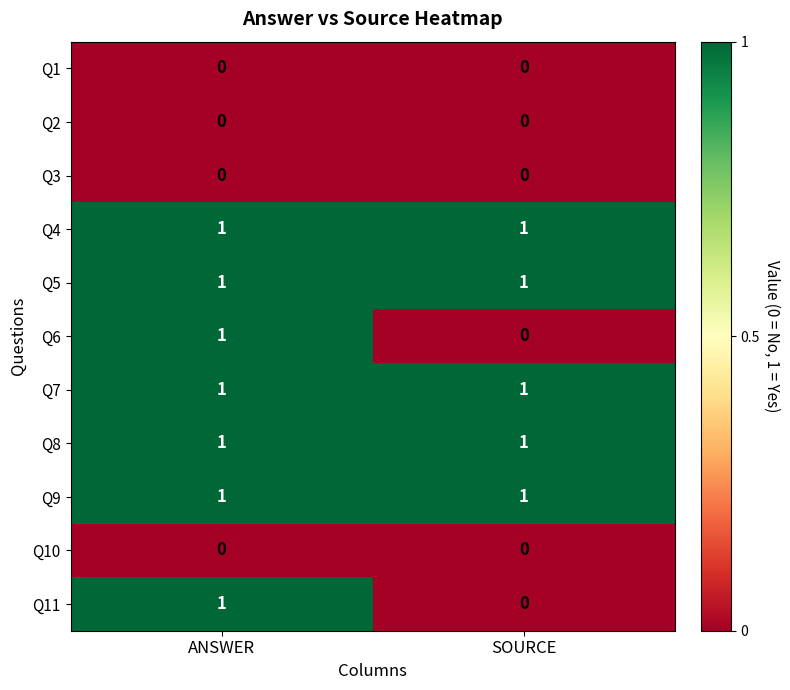

List the labels in order of Q6 value, smallest first.

SOURCE, ANSWER